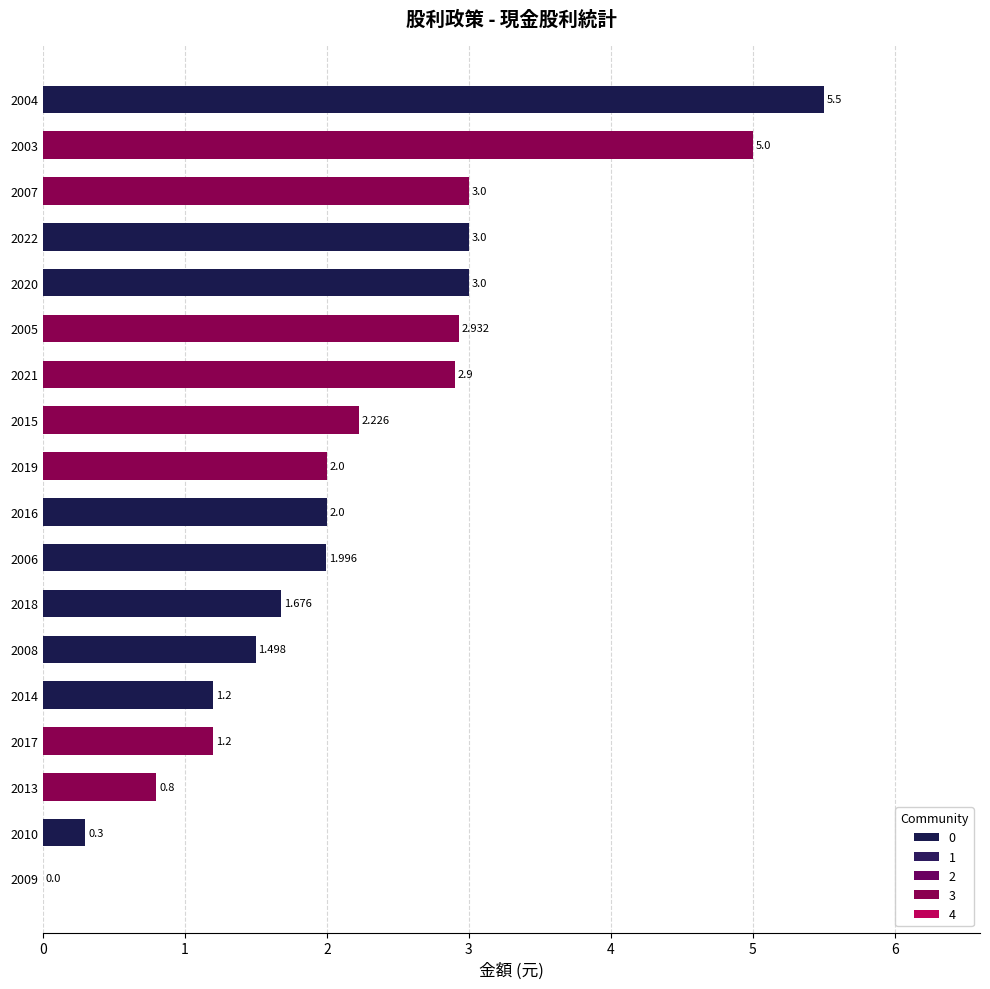

How many positive values are there?

17